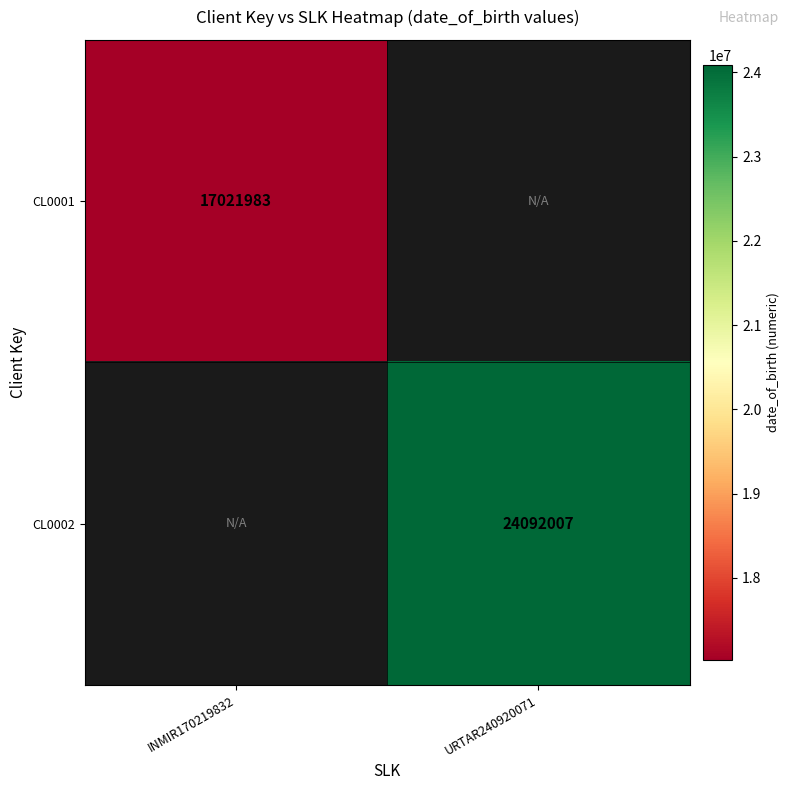

The value of CL0002 at URTAR240920071 is 38654656.7. True or false?

False